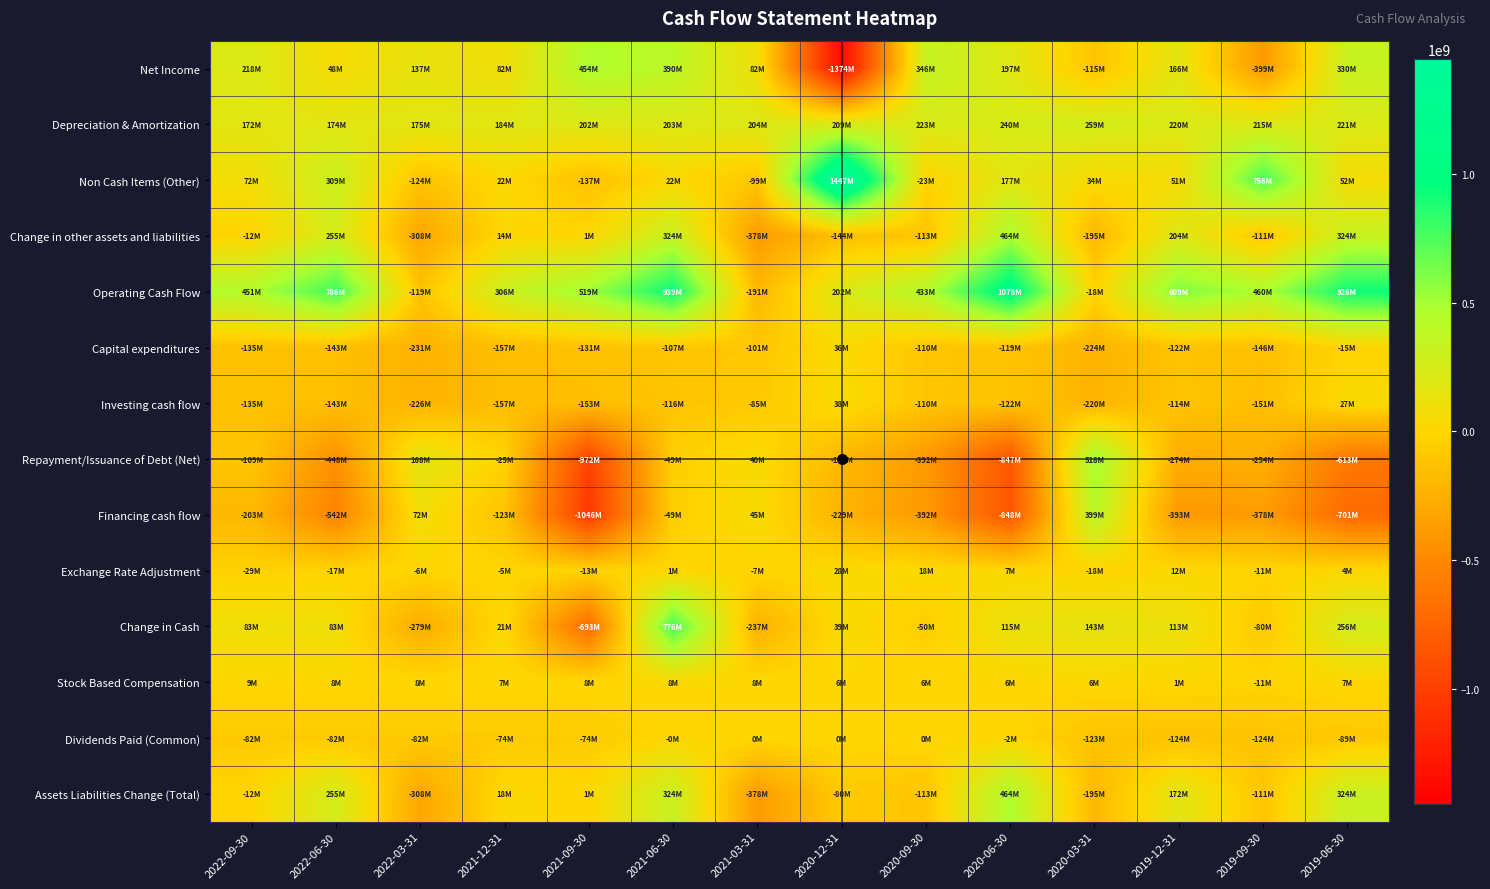

Count the number of data series in this chart.

14